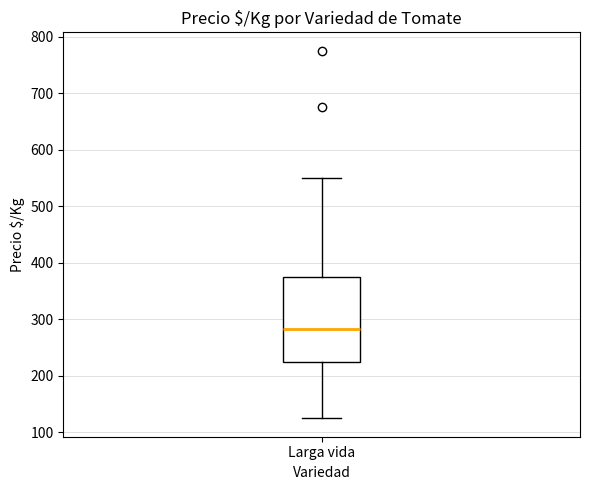

Read this box plot against the y-axis: the position of the median line, the range covered by the box, and the ends of both whiskers. The values are not printed on the chart, so give them approximately, as read against the axis.

median 280, box 230 to 380, whiskers 130 to 550